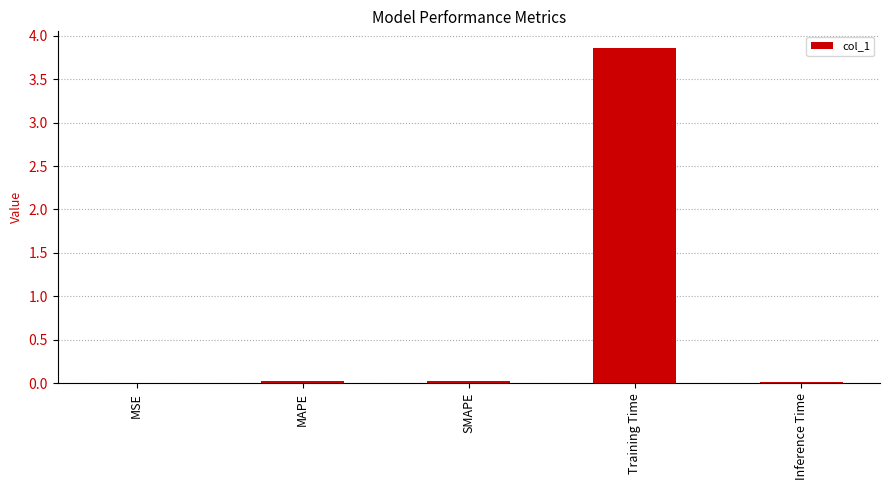

Which label corresponds to the largest value in the chart?

Training Time